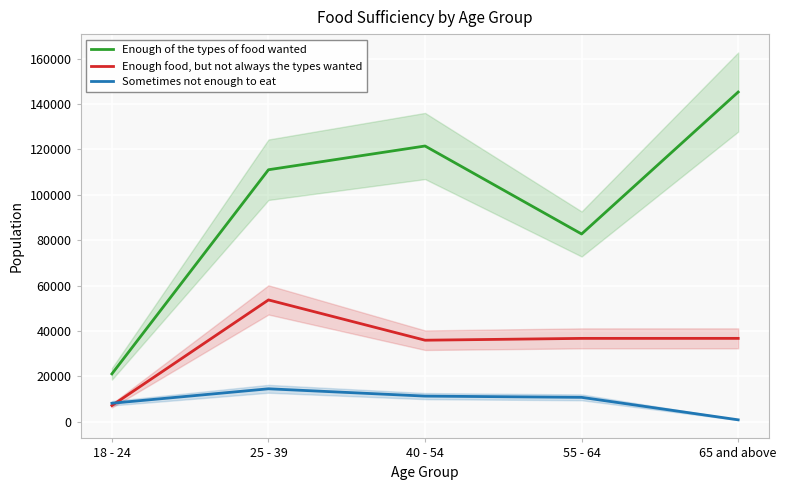

What are all the series names shown in the legend?

Enough of the types of food wanted, Enough food, but not always the types wanted, Sometimes not enough to eat